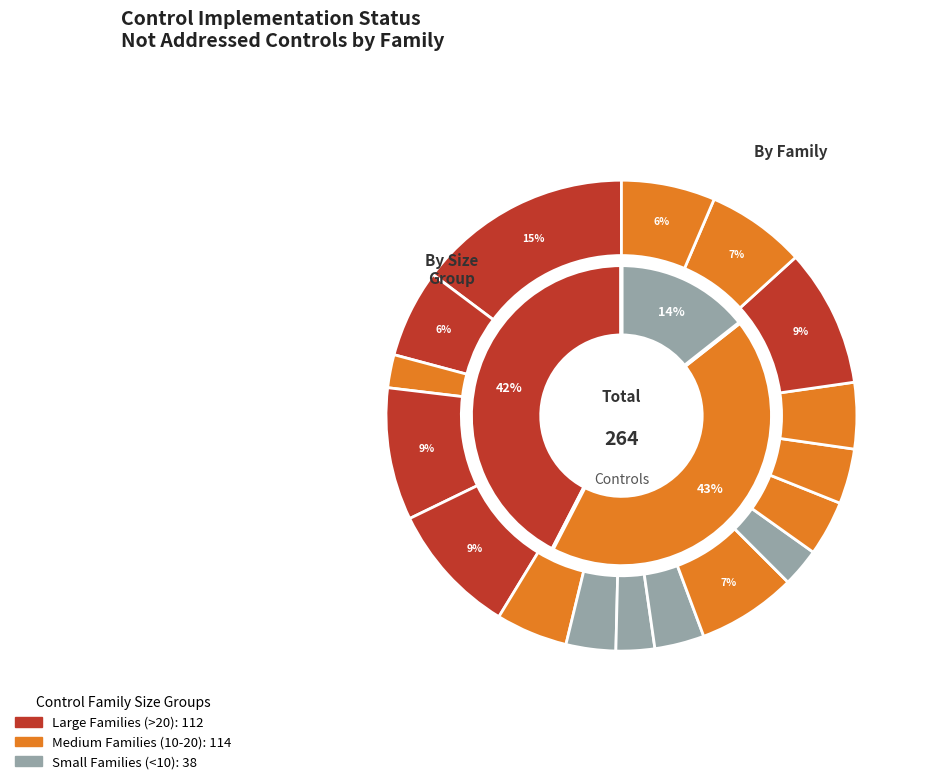

To the nearest percent, what is the combined percentage of Personnel Security and Awareness and Training?

6%